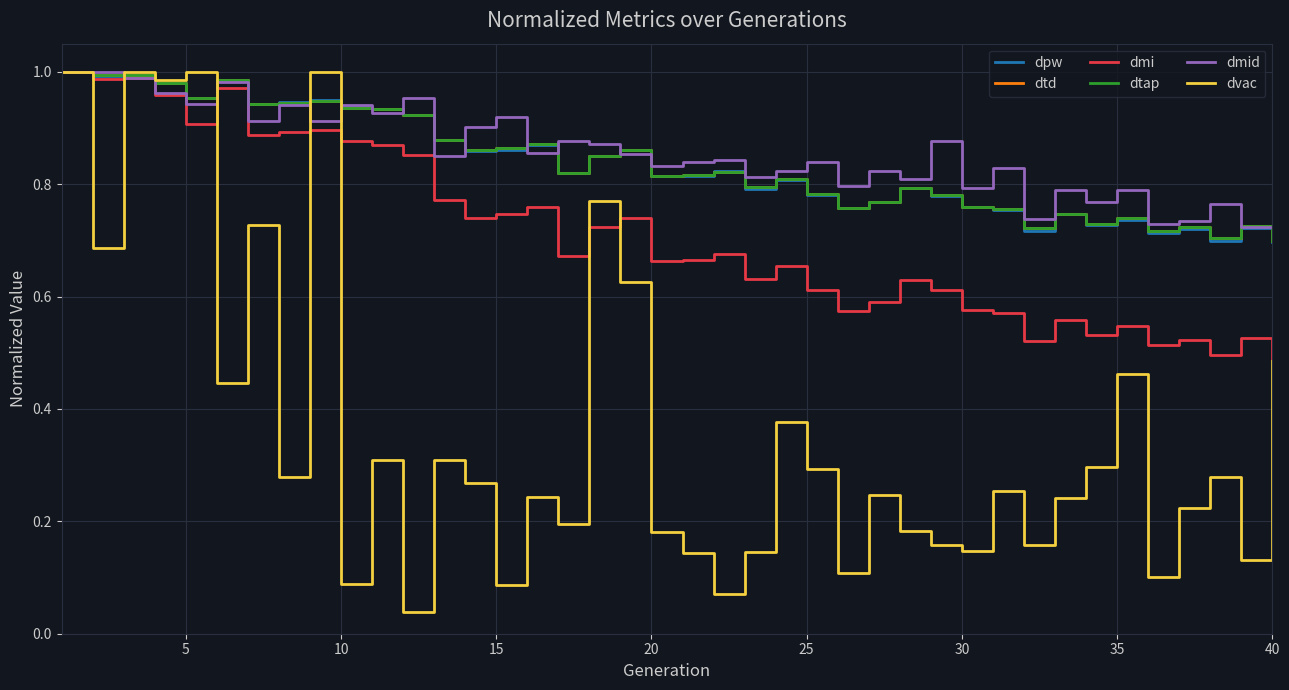

Reading left to right, transcribe all the data shown in this chart.

dpw: 1.0	1.0	1.0	1.0	1.0	1.0	0.9	0.9	0.9	0.9	0.9	0.9	0.9	0.9	0.9	0.9	0.8	0.9	0.9	0.8	0.8	0.8	0.8	0.8	0.8	0.8	0.8	0.8	0.8	0.8	0.8	0.7	0.7	0.7	0.7	0.7	0.7	0.7	0.7	0.7
dtd: 1.0	1.0	1.0	1.0	1.0	1.0	0.9	0.9	0.9	0.9	0.9	0.9	0.9	0.9	0.9	0.9	0.8	0.9	0.9	0.8	0.8	0.8	0.8	0.8	0.8	0.8	0.8	0.8	0.8	0.8	0.8	0.7	0.7	0.7	0.7	0.7	0.7	0.7	0.7	0.7
dmi: 1.0	1.0	1.0	1.0	0.9	1.0	0.9	0.9	0.9	0.9	0.9	0.9	0.8	0.7	0.7	0.8	0.7	0.7	0.7	0.7	0.7	0.7	0.6	0.7	0.6	0.6	0.6	0.6	0.6	0.6	0.6	0.5	0.6	0.5	0.5	0.5	0.5	0.5	0.5	0.5
dtap: 1.0	1.0	1.0	1.0	1.0	1.0	0.9	0.9	0.9	0.9	0.9	0.9	0.9	0.9	0.9	0.9	0.8	0.9	0.9	0.8	0.8	0.8	0.8	0.8	0.8	0.8	0.8	0.8	0.8	0.8	0.8	0.7	0.7	0.7	0.7	0.7	0.7	0.7	0.7	0.7
dmid: 1.0	1.0	1.0	1.0	0.9	1.0	0.9	0.9	0.9	0.9	0.9	1.0	0.9	0.9	0.9	0.9	0.9	0.9	0.9	0.8	0.8	0.8	0.8	0.8	0.8	0.8	0.8	0.8	0.9	0.8	0.8	0.7	0.8	0.8	0.8	0.7	0.7	0.8	0.7	0.7
dvac: 1.0	0.7	1.0	1.0	1.0	0.4	0.7	0.3	1.0	0.1	0.3	0.0	0.3	0.3	0.1	0.2	0.2	0.8	0.6	0.2	0.1	0.1	0.1	0.4	0.3	0.1	0.2	0.2	0.2	0.1	0.3	0.2	0.2	0.3	0.5	0.1	0.2	0.3	0.1	0.5